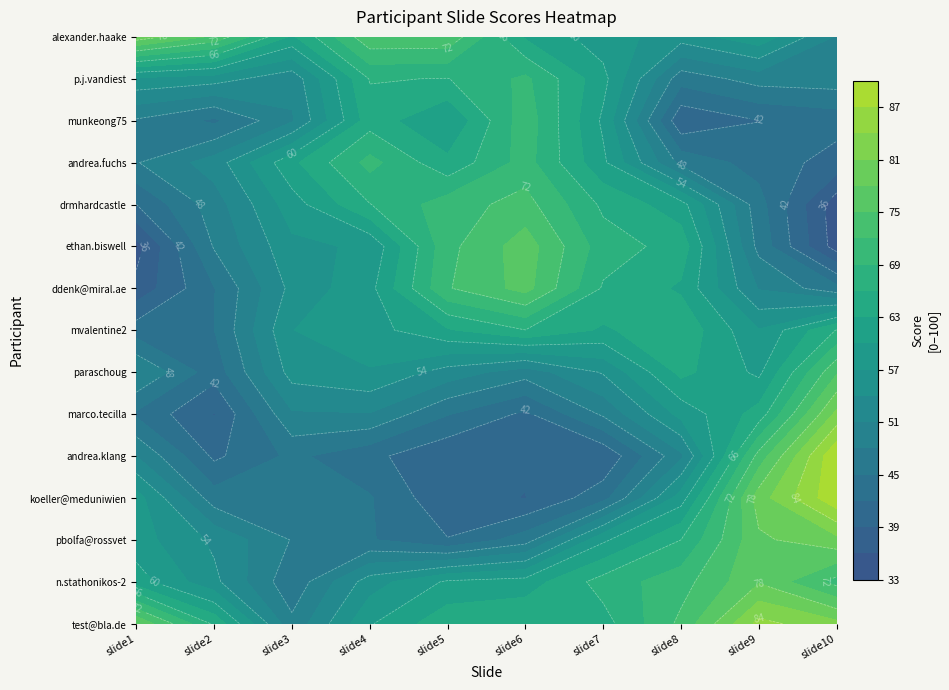

What is the average value of the drmhardcastle@hotmail.com series?

56